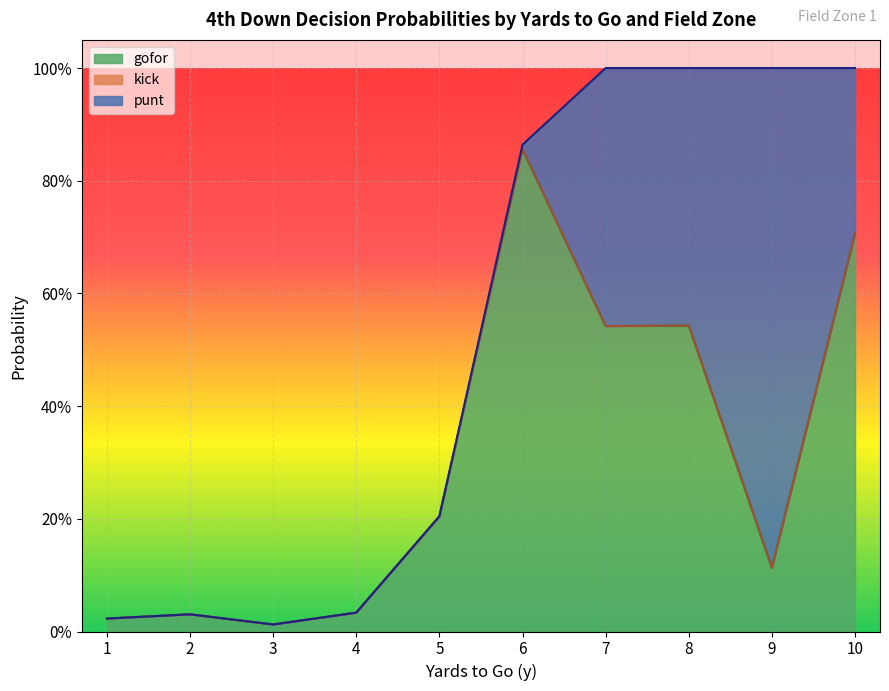

How many series are shown in this chart?

3